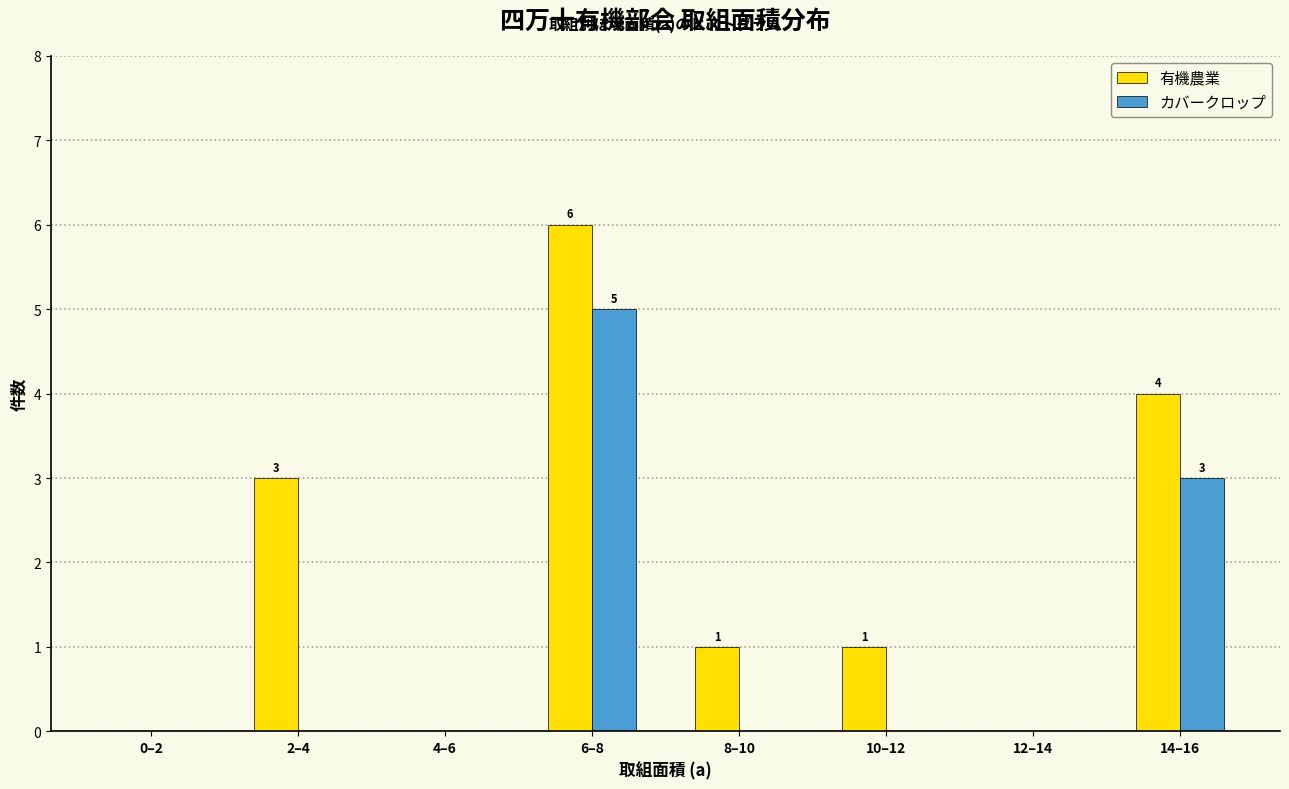

Reading left to right, list all the values displayed in this chart.

有機農業: 0–2=0	2–4=3	4–6=0	6–8=6	8–10=1	10–12=1	12–14=0	14–16=4
カバークロップ: 0–2=0	2–4=0	4–6=0	6–8=5	8–10=0	10–12=0	12–14=0	14–16=3